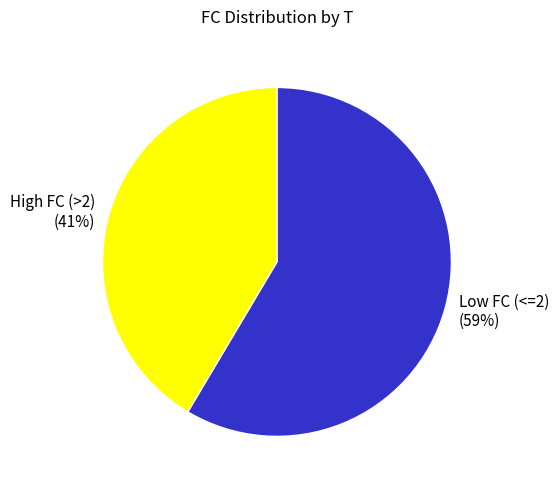

Rank the categories by value from lowest to highest.

High FC (>2) (41%), Low FC (<=2) (59%)